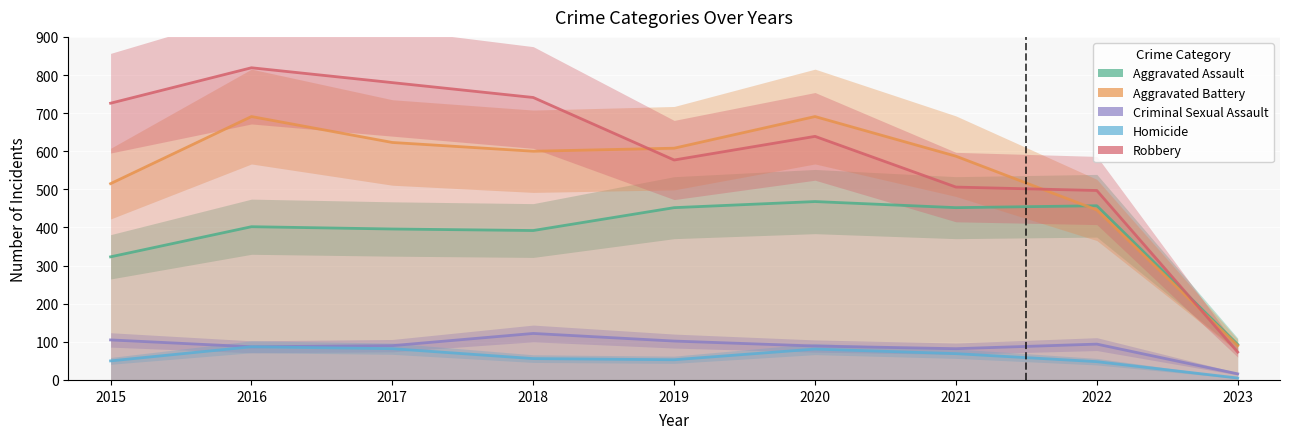

In Aggravated Battery, how many points are higher than both neighbors (excluding endpoints)?

2